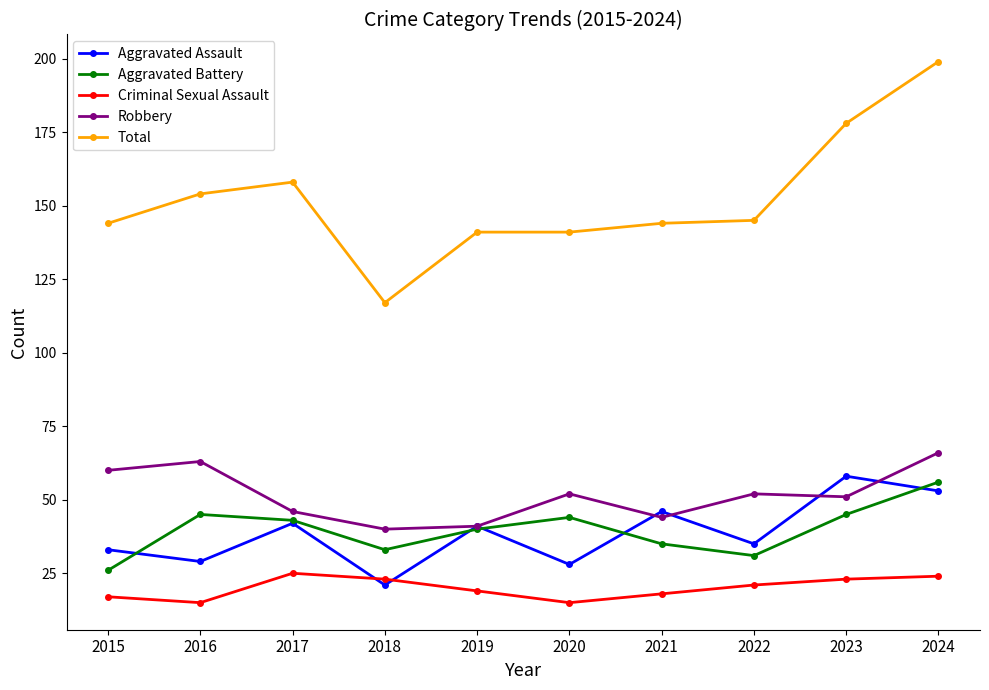

What value does the Criminal Sexual Assault series have at 2016, to the nearest 5?

15